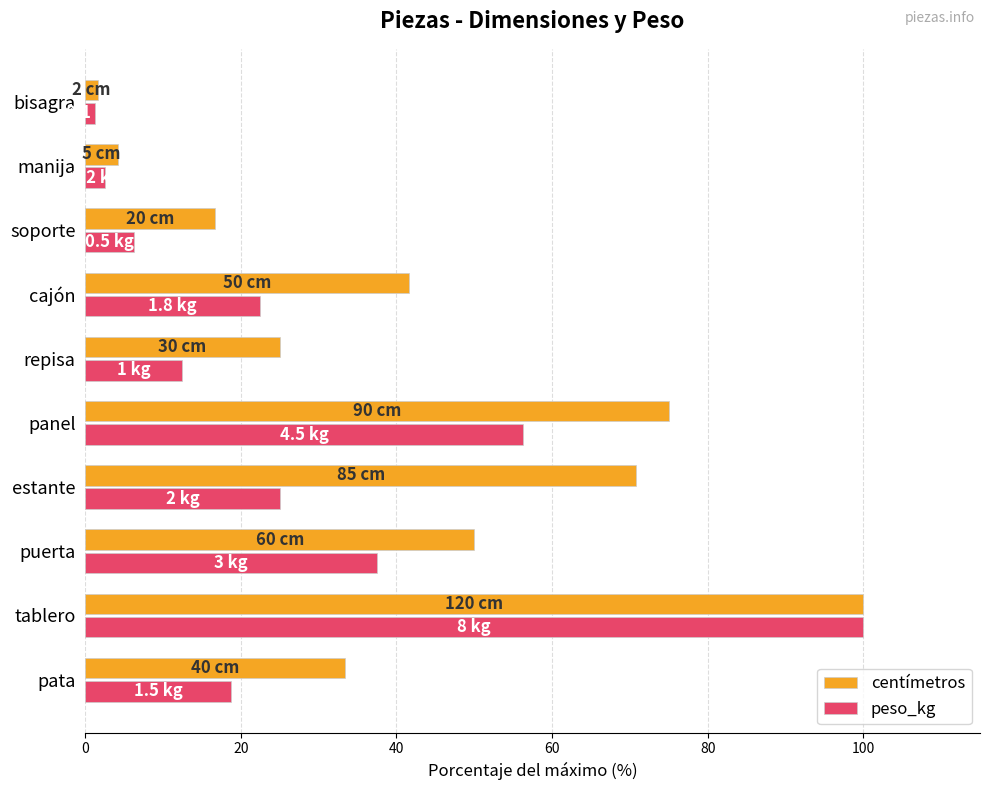

Which series has the widest spread of values?

peso_kg